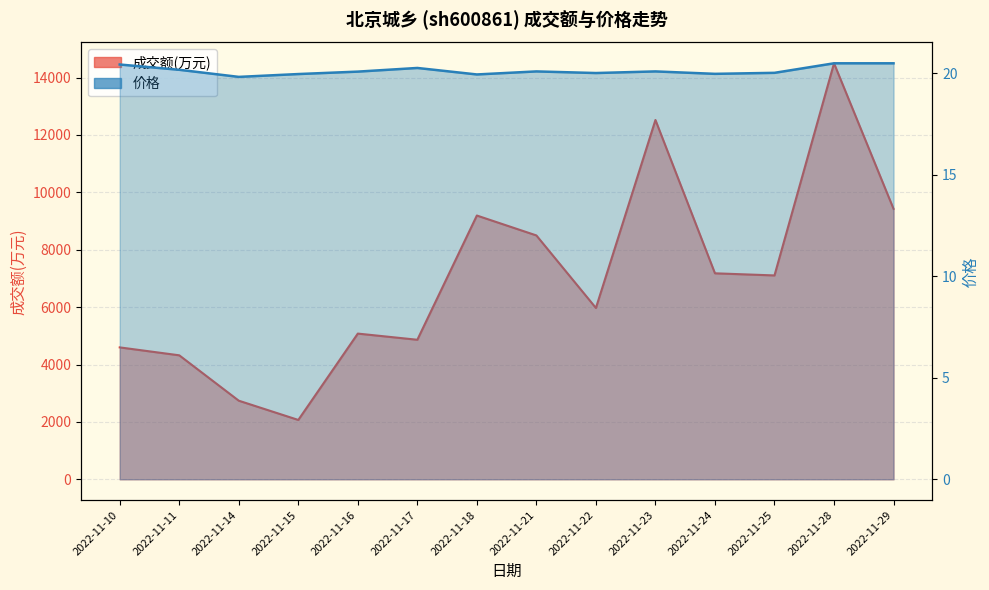

How many lines are shown in the chart?

2